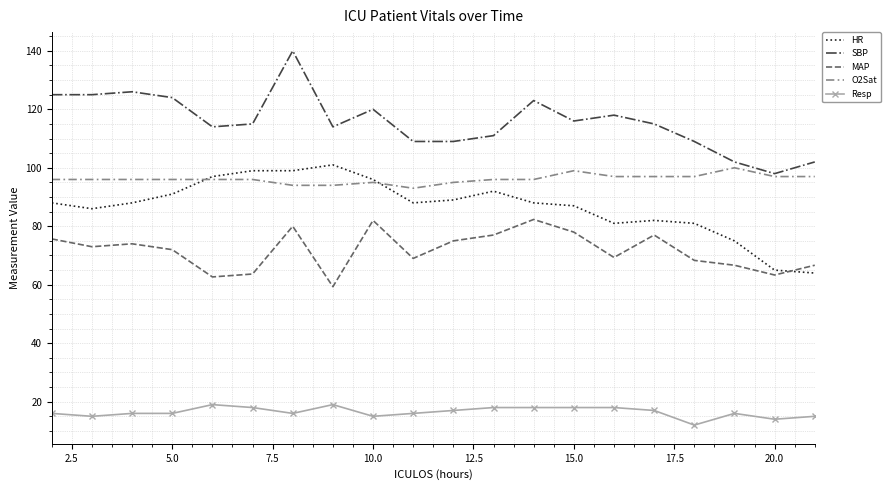

Which series has the largest total across all categories?

SBP